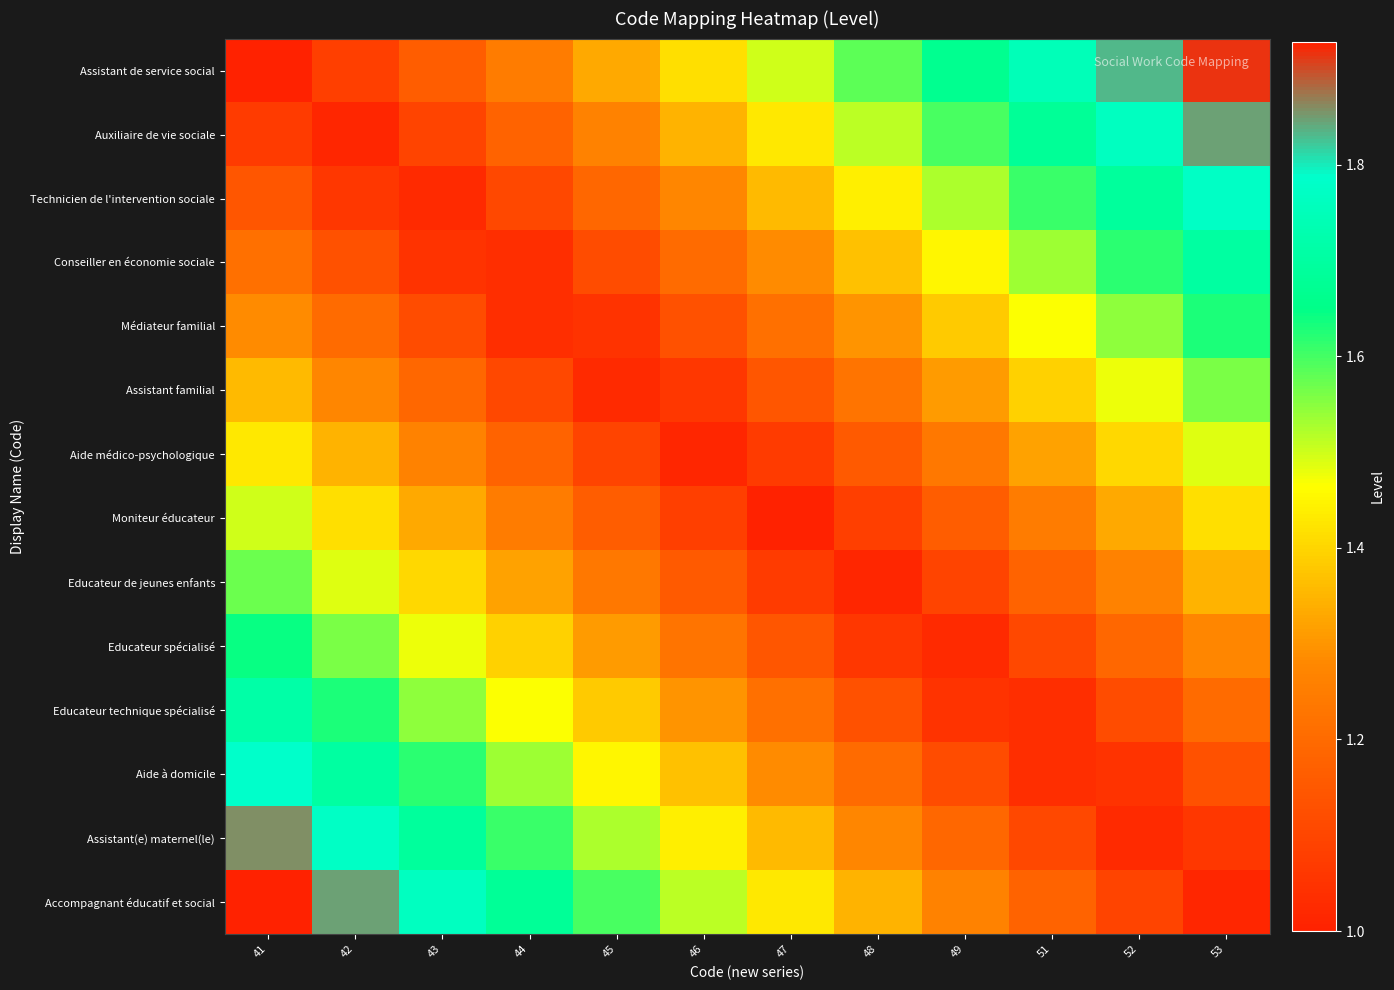

At which category is the sum across all series the highest?

41